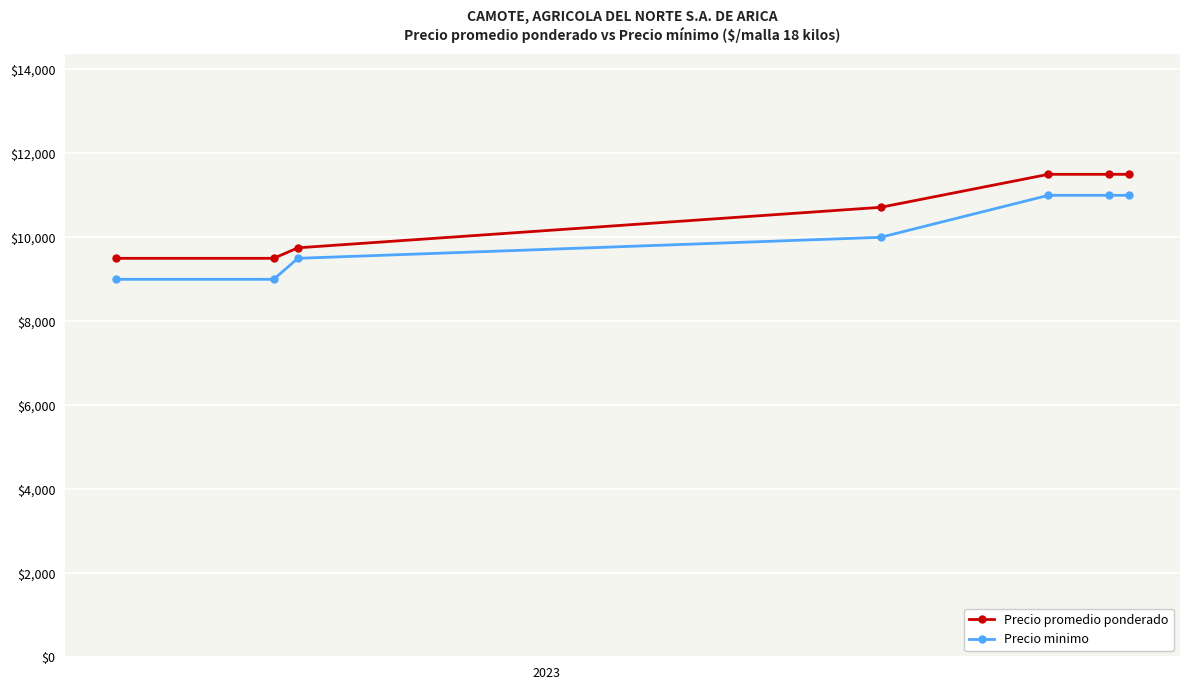

Reading left to right, what are all the values shown in this chart?

Precio promedio ponderado: 9500	9500	9750	10714	11500	11500	11500
Precio minimo: 9000	9000	9500	10000	11000	11000	11000